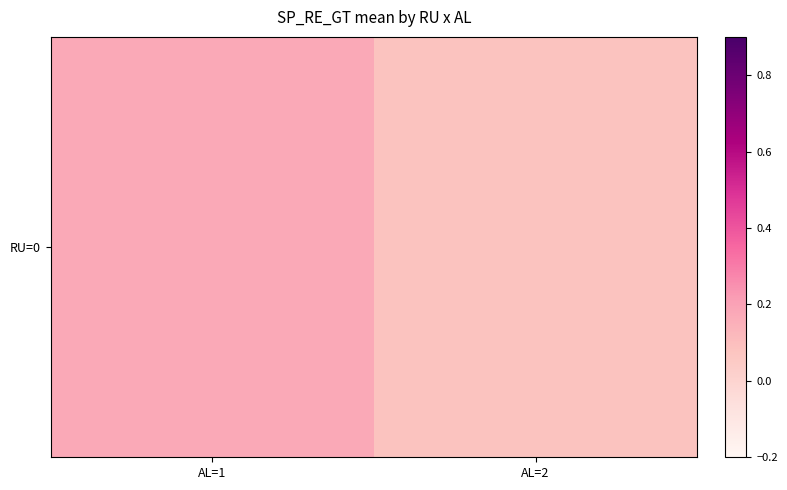

What is the greatest value displayed?

0.2